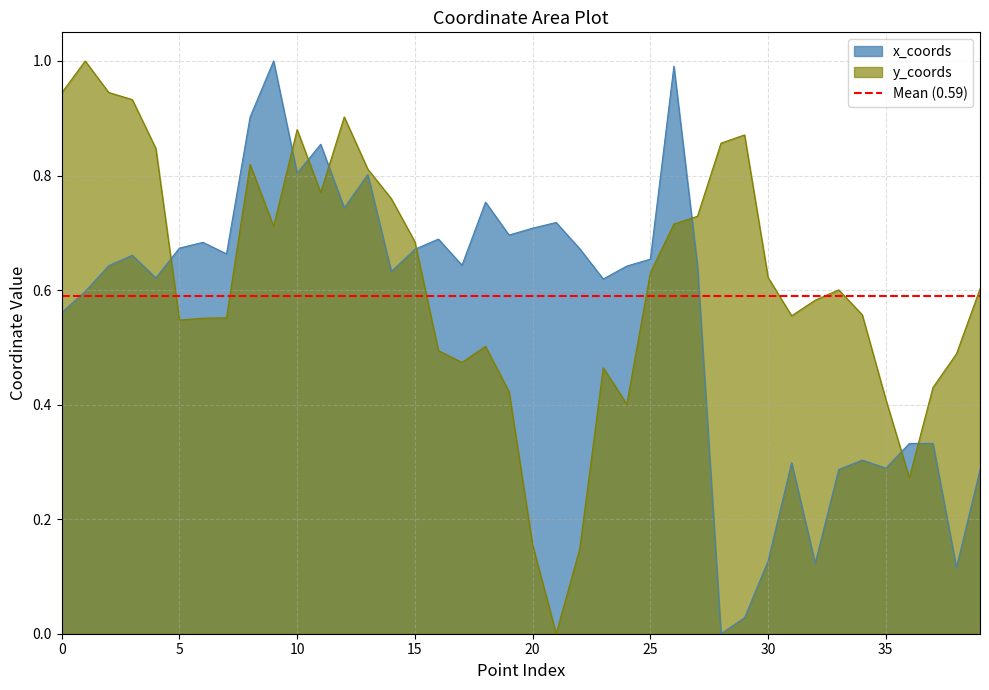

Which category has the lowest value in the x_coords series?

28